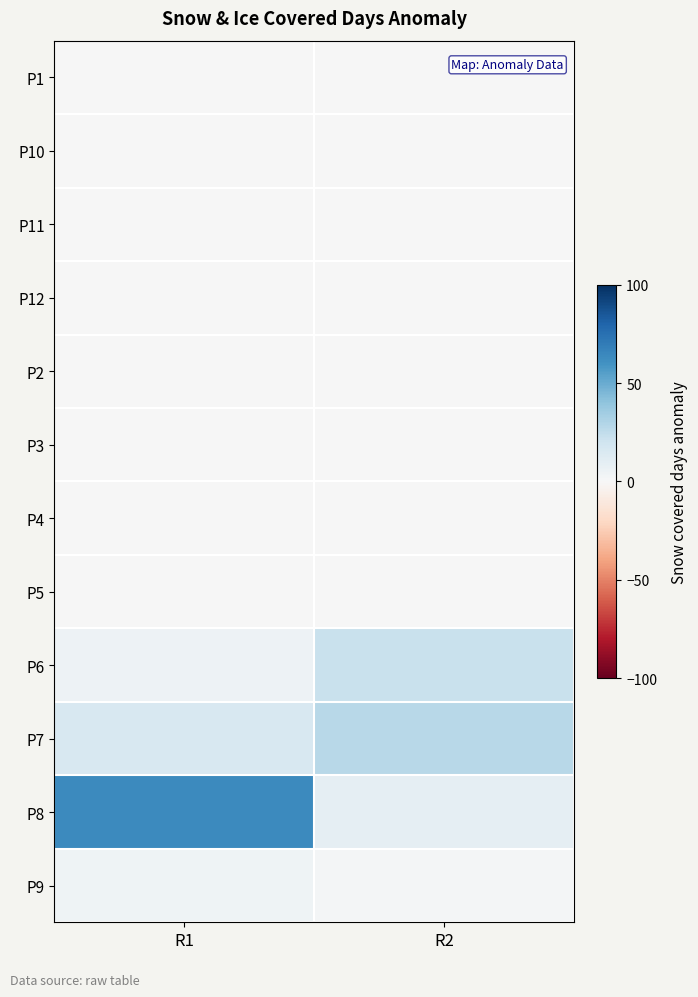

At R2, list the series in order from largest to smallest.

P7, P6, P8, P9, P1, P10, P11, P12, P2, P3, P4, P5